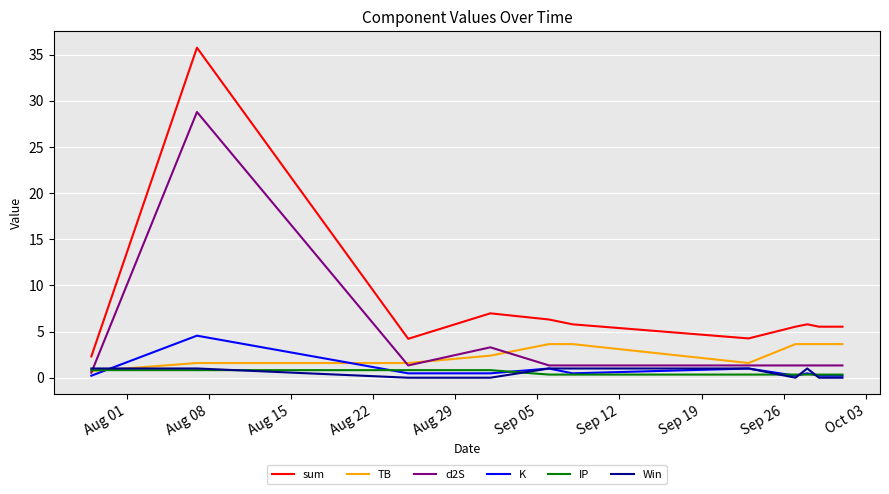

What is the maximum value for TB?

3.6